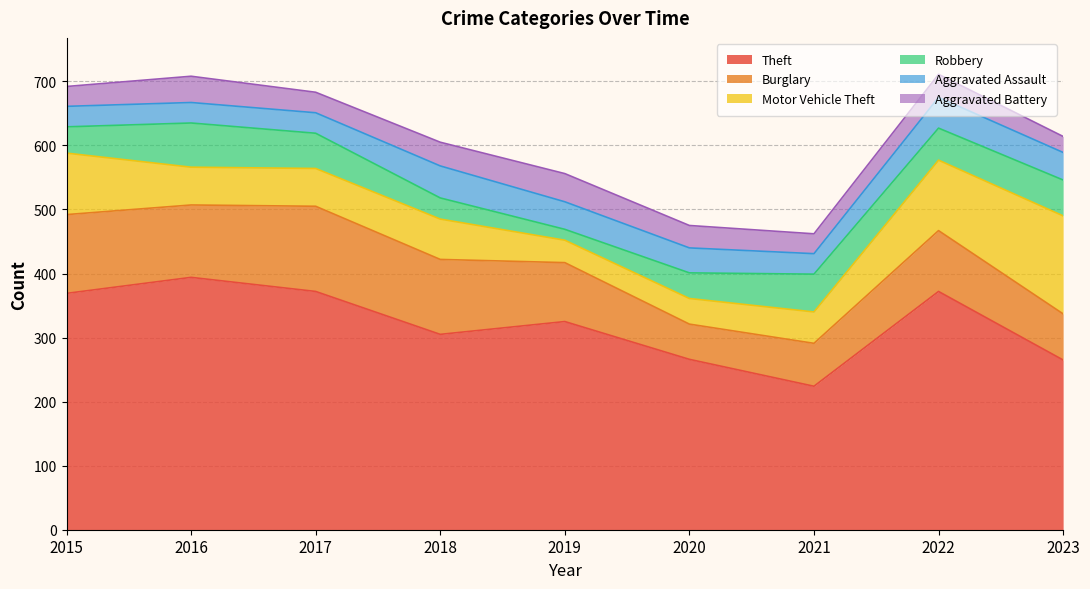

List the labels in order of Aggravated Battery value, smallest first.

2023, 2015, 2021, 2017, 2020, 2022, 2018, 2016, 2019